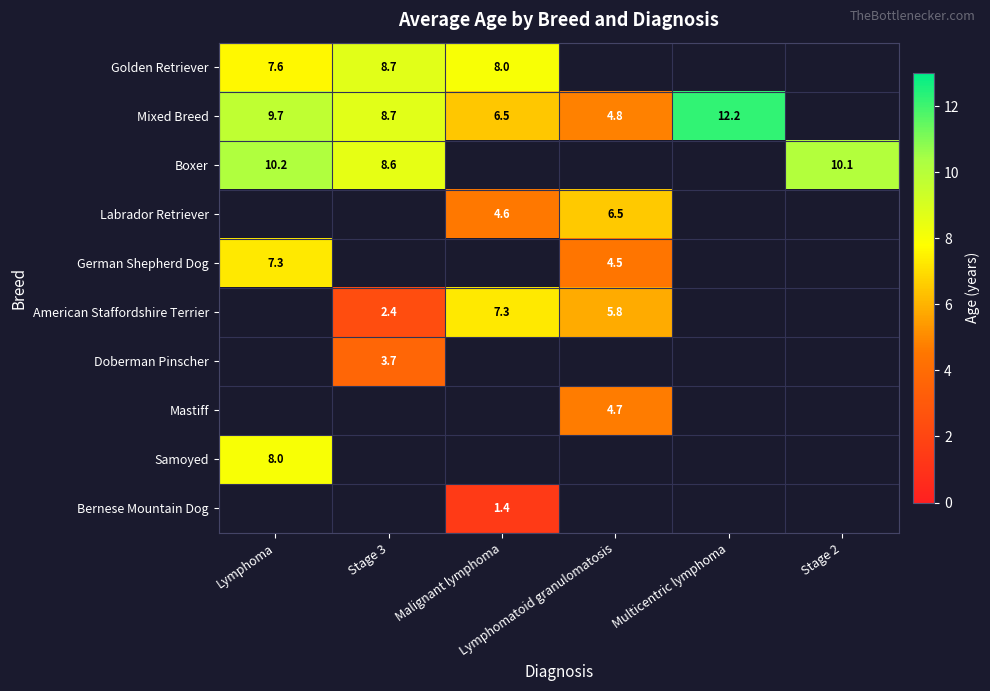

Read the German Shepherd Dog value at Lymphomatoid granulomatosis.

4.5